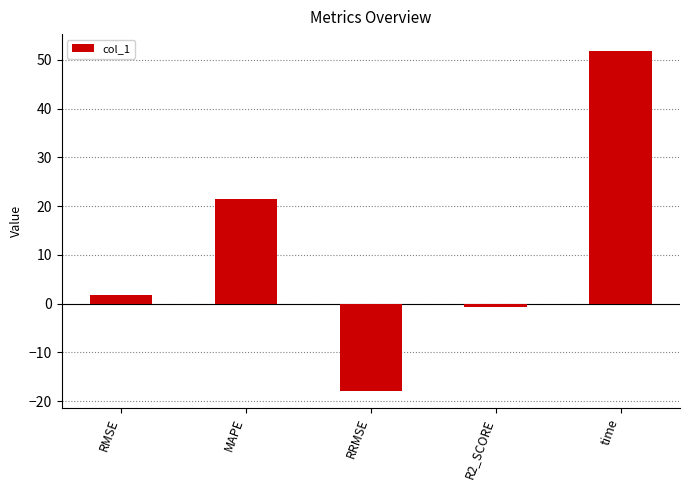

Which label corresponds to the smallest value in the chart?

RRMSE